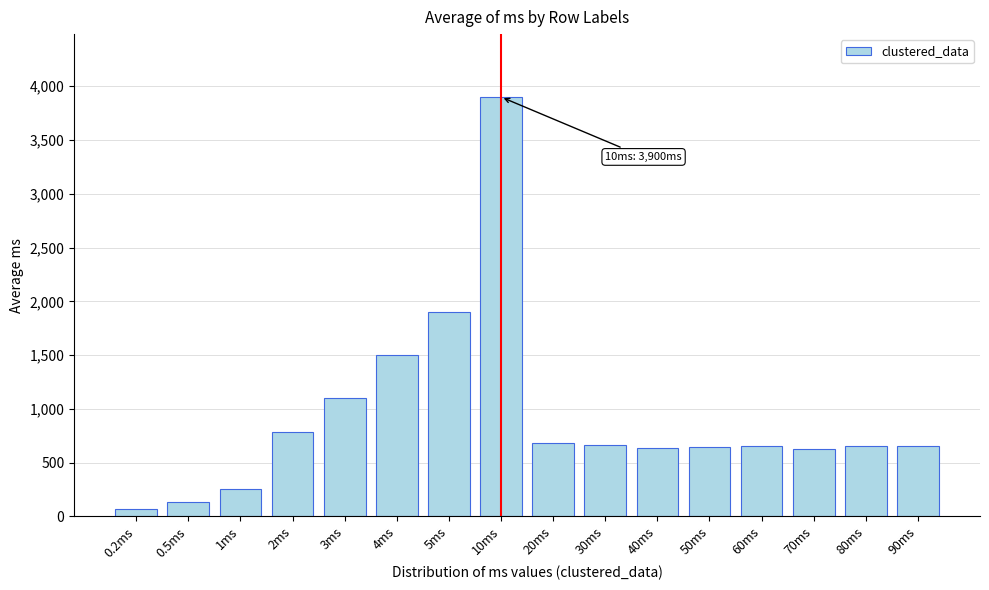

Is it true that the value at 70ms is 313?

False